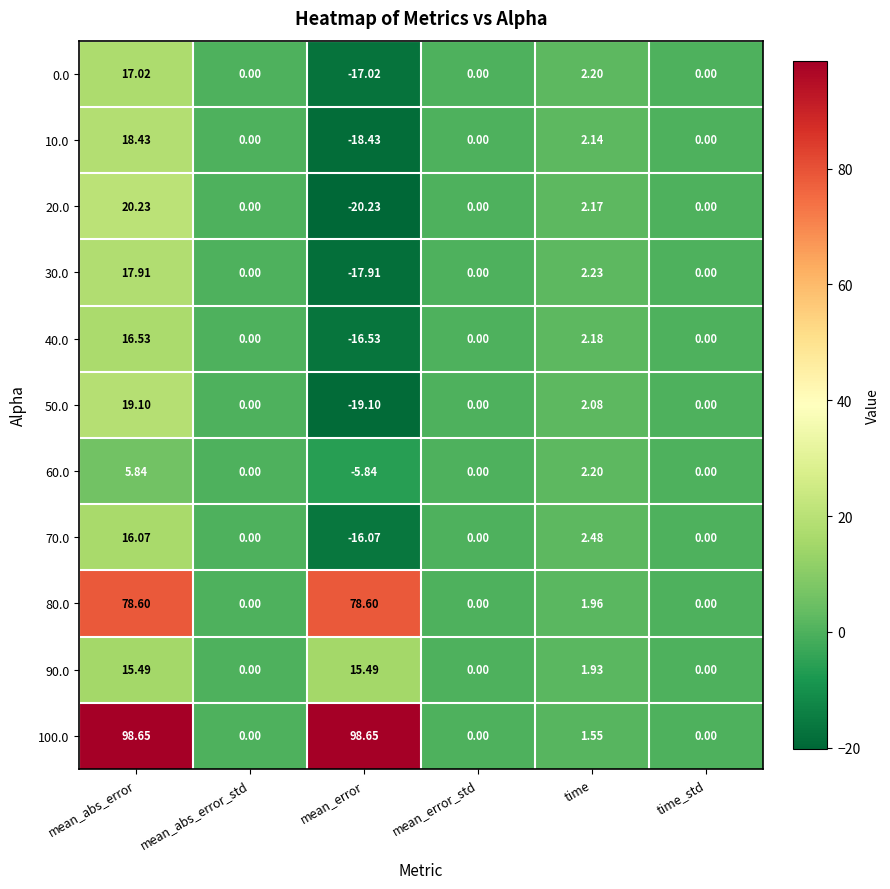

Where is 100.0 nearest to the value 49?

time